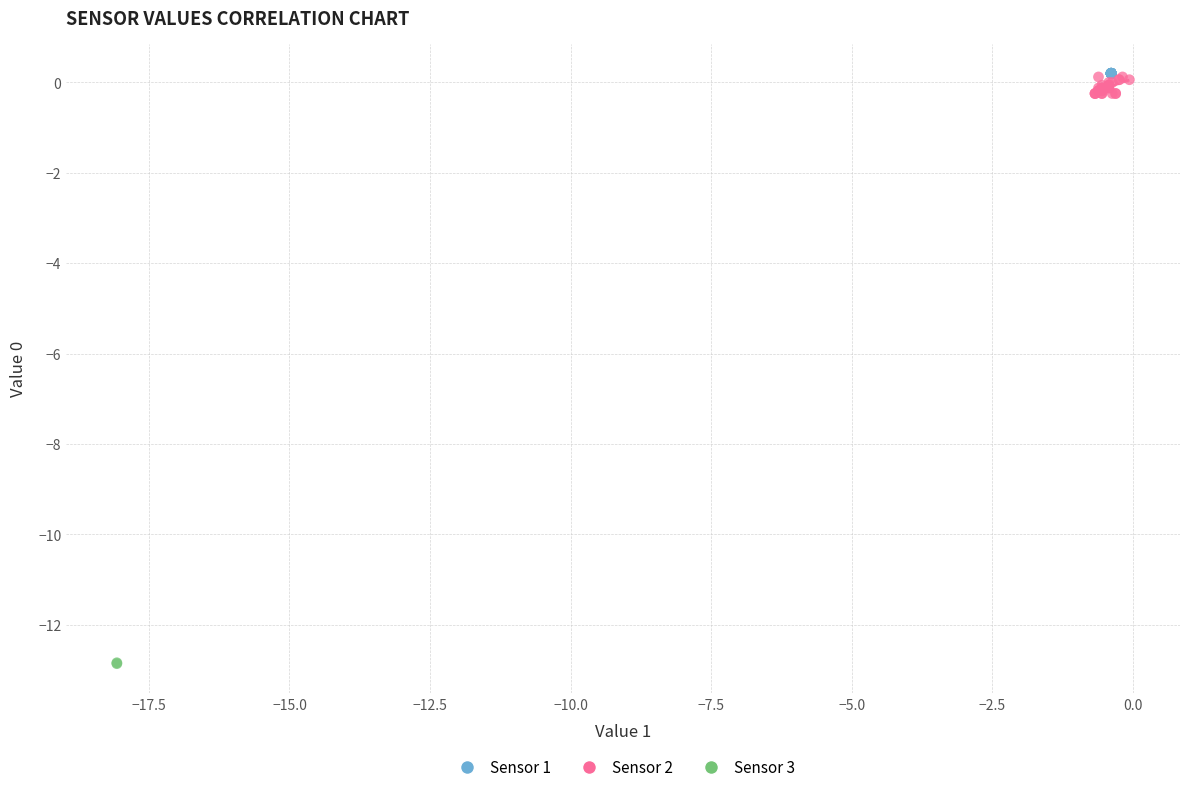

Which series reaches the minimum Y coordinate?

Sensor 3